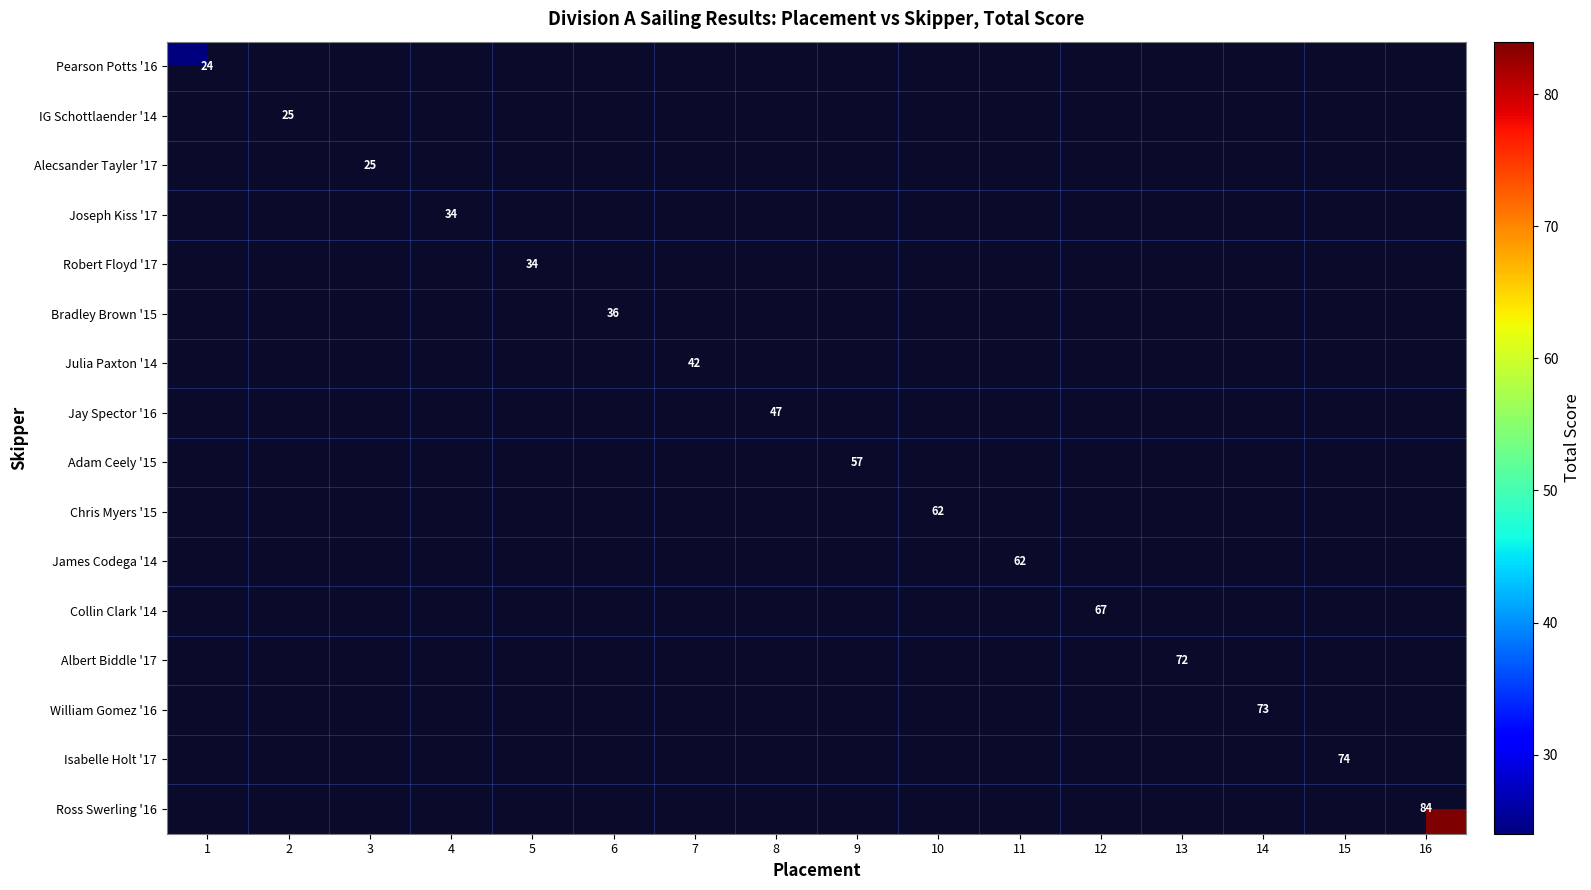

The William Gomez '16 series shows 73 at 14. True or false?

True